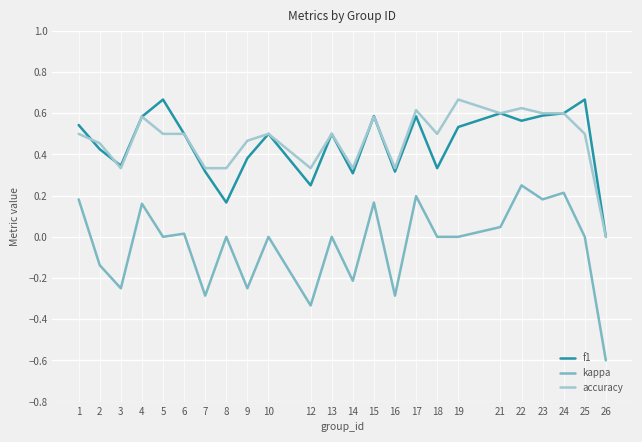

True or false: f1 and kappa intersect in this chart.

False